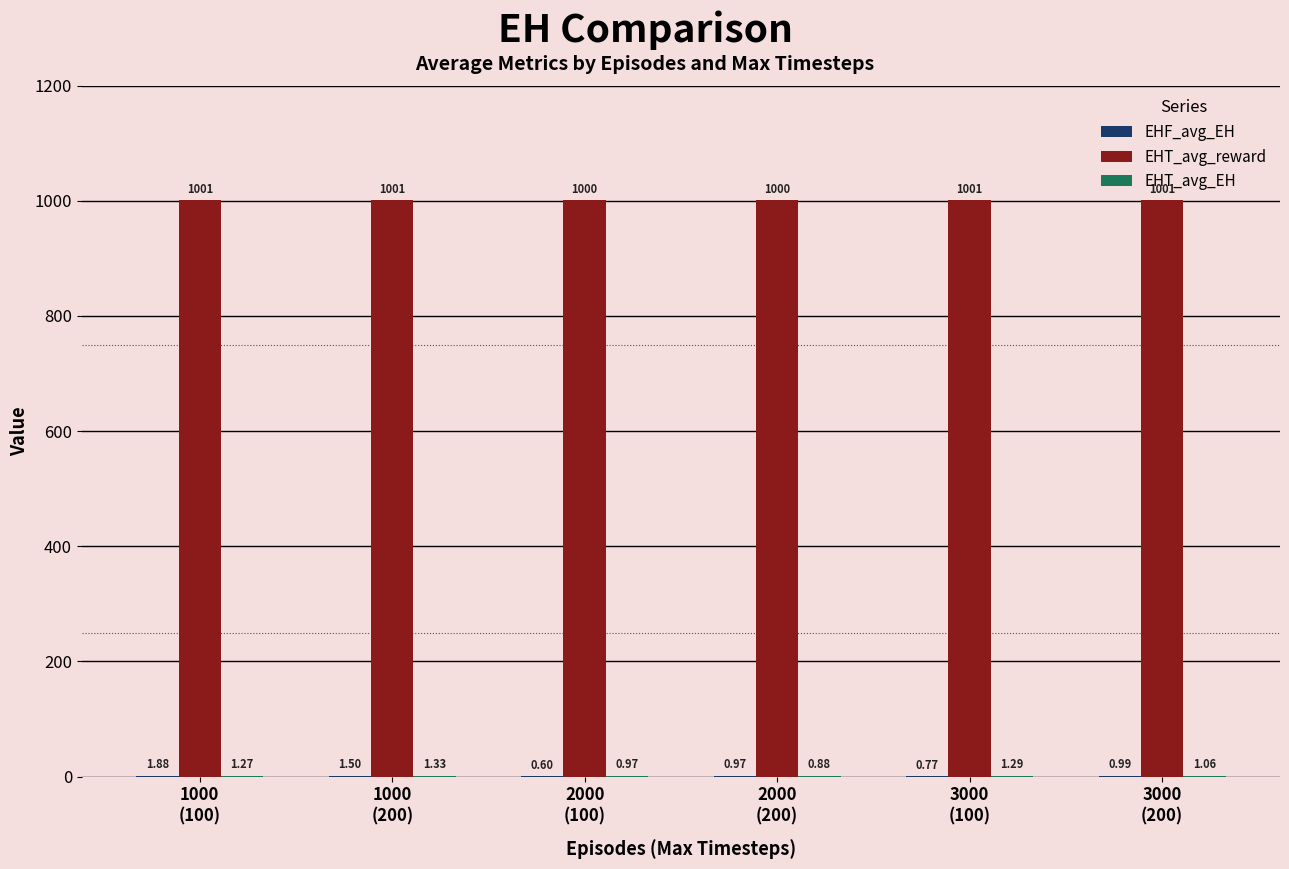

Which series has the largest total across all categories?

EHT_avg_reward